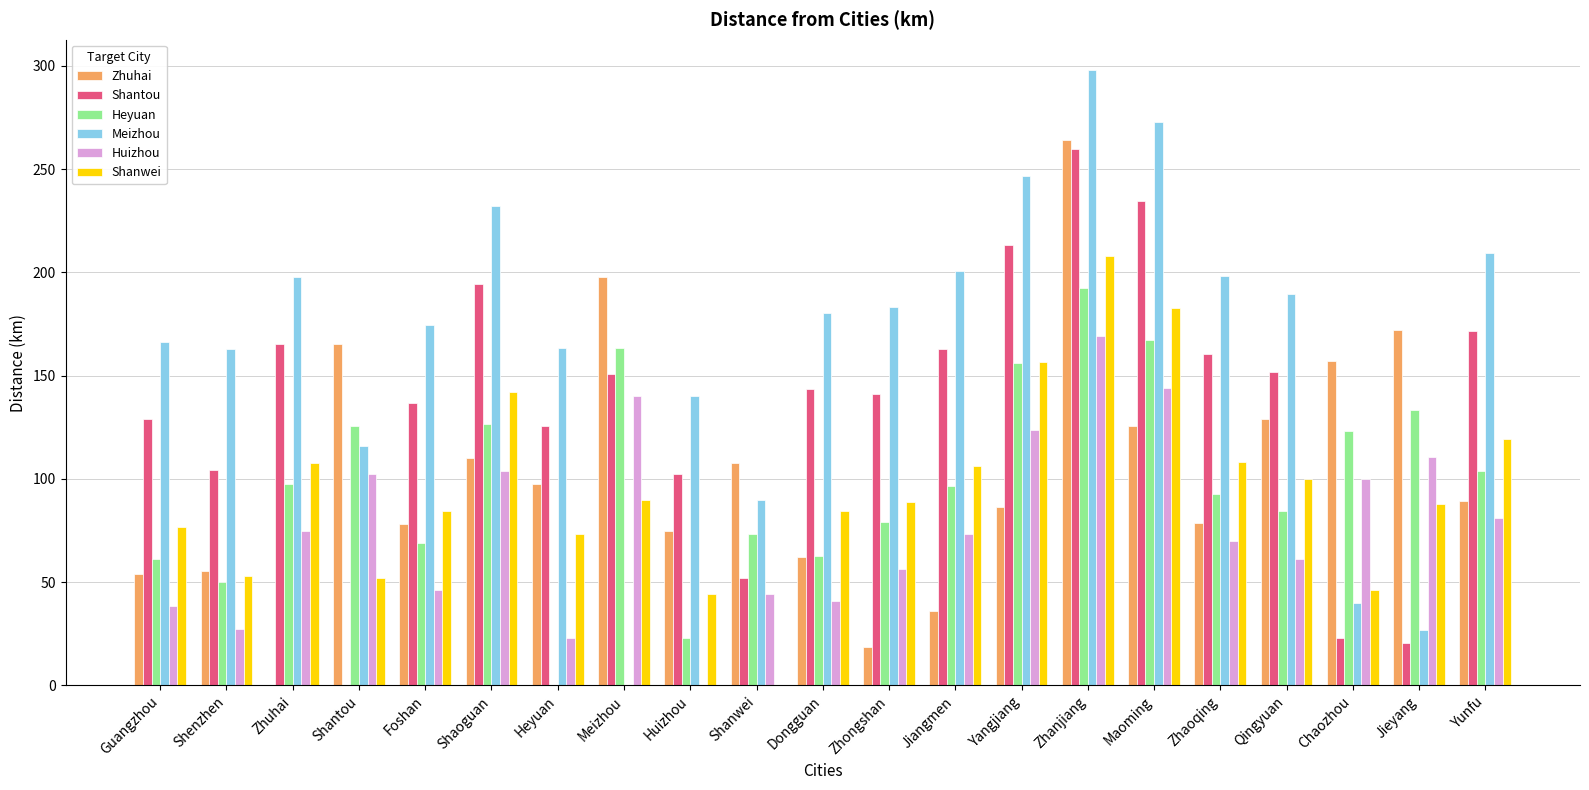

What is the total value across all series at Meizhou?

742.0